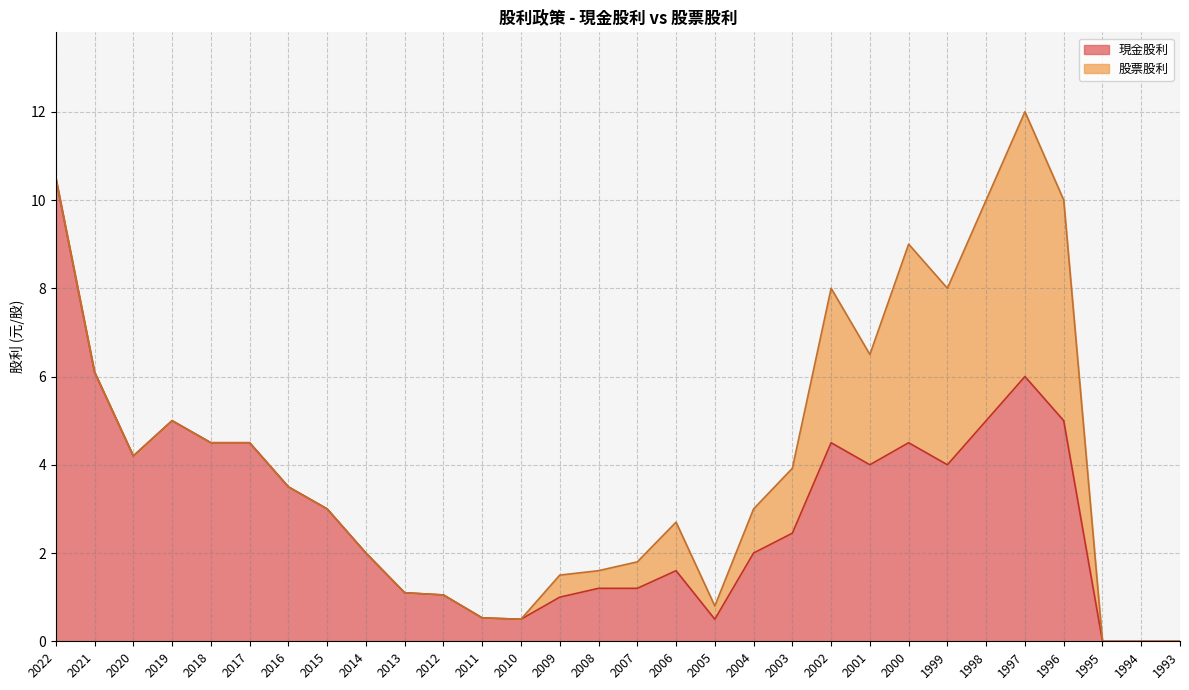

Approximately how many times larger is the value at 2020 compared to 2008?

3.5